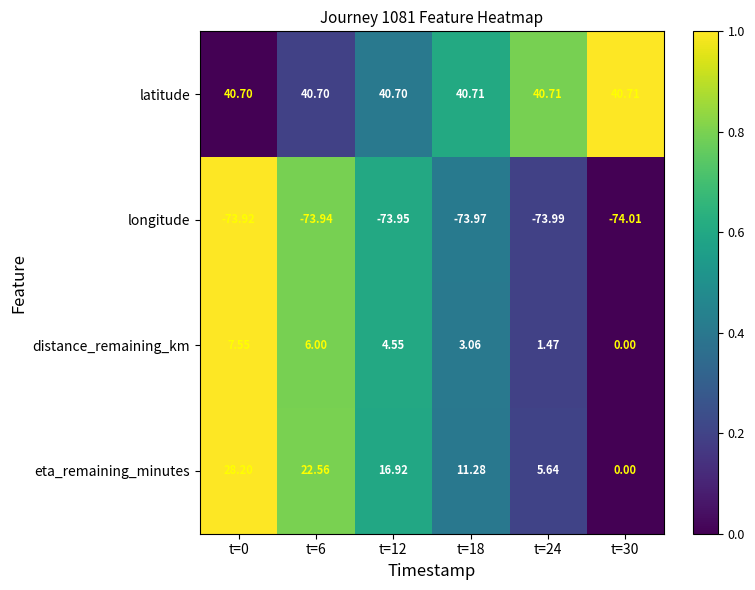

List the series in order of their peak value, highest first.

latitude, eta_remaining_minutes, distance_remaining_km, longitude